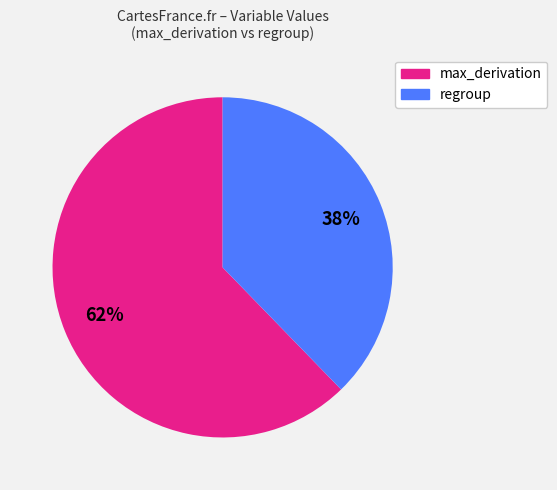

Does any single category account for the majority?

Yes